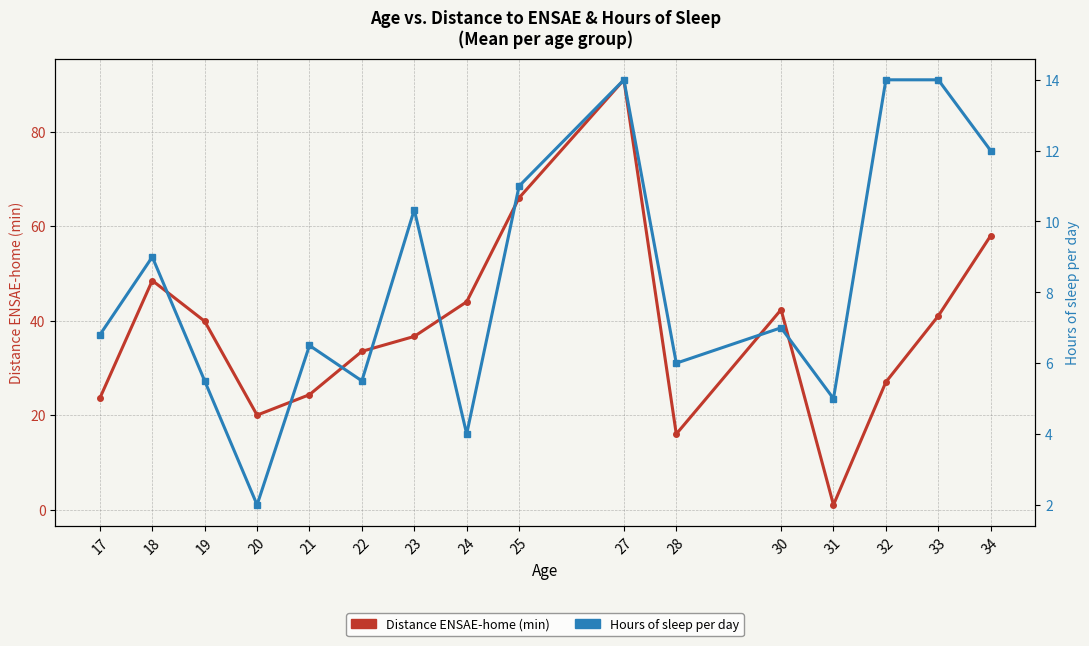

What is the maximum value for Distance ENSAE-home (min)?

91.0